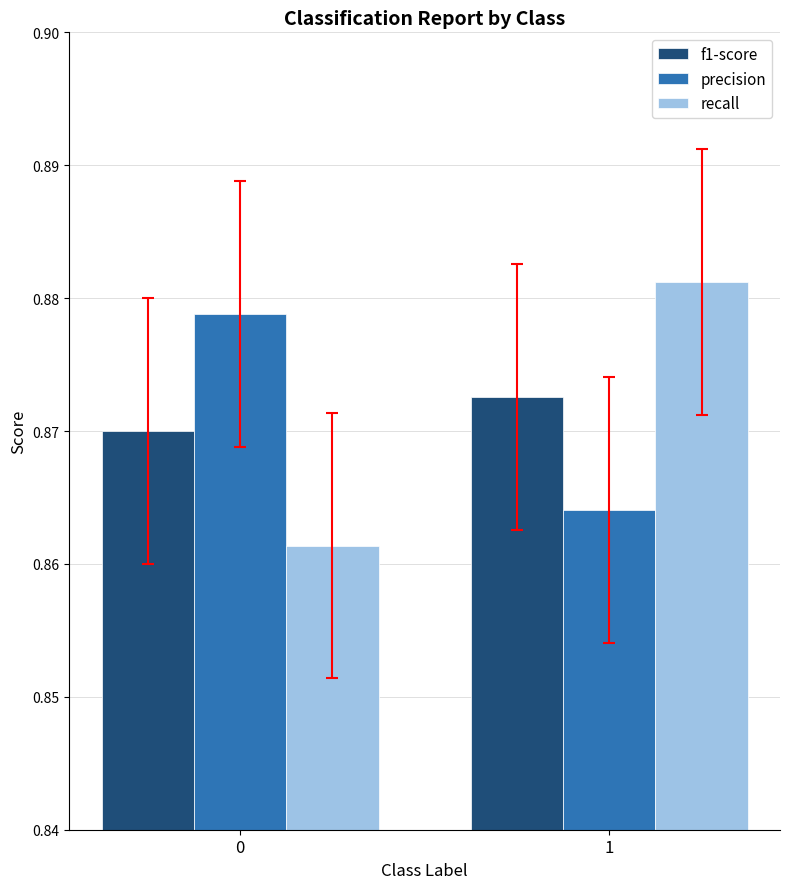

At which label is precision closest to 0?

1